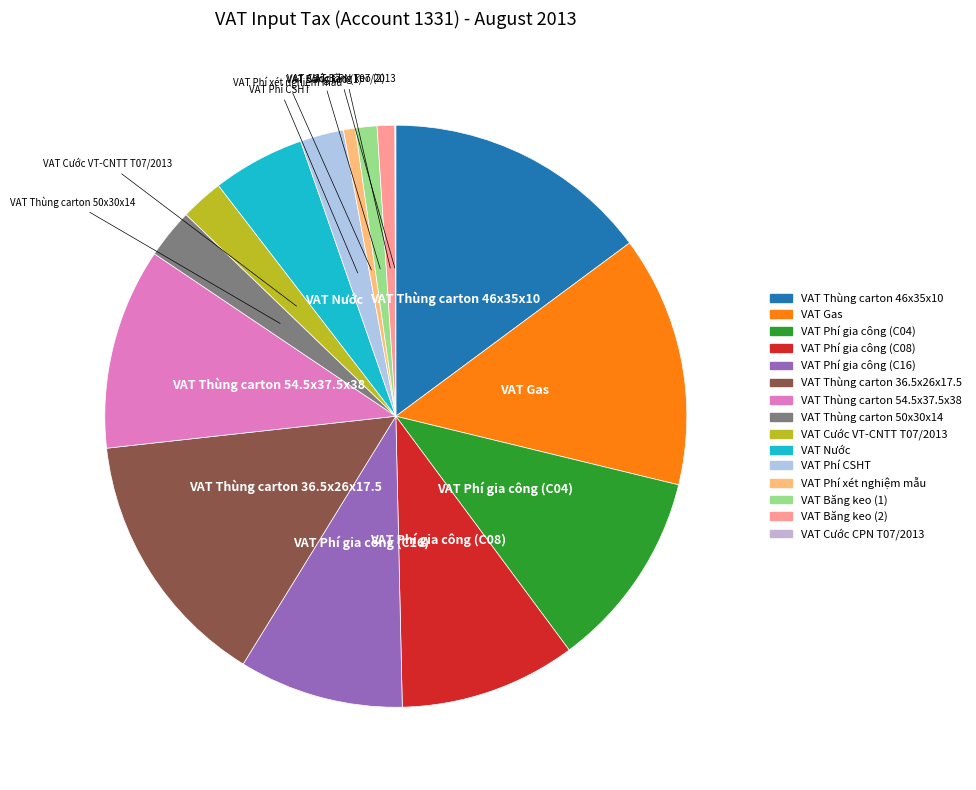

Which has a higher value, VAT Phí xét nghiệm mẫu or VAT Băng keo (1)?

VAT Băng keo (1)